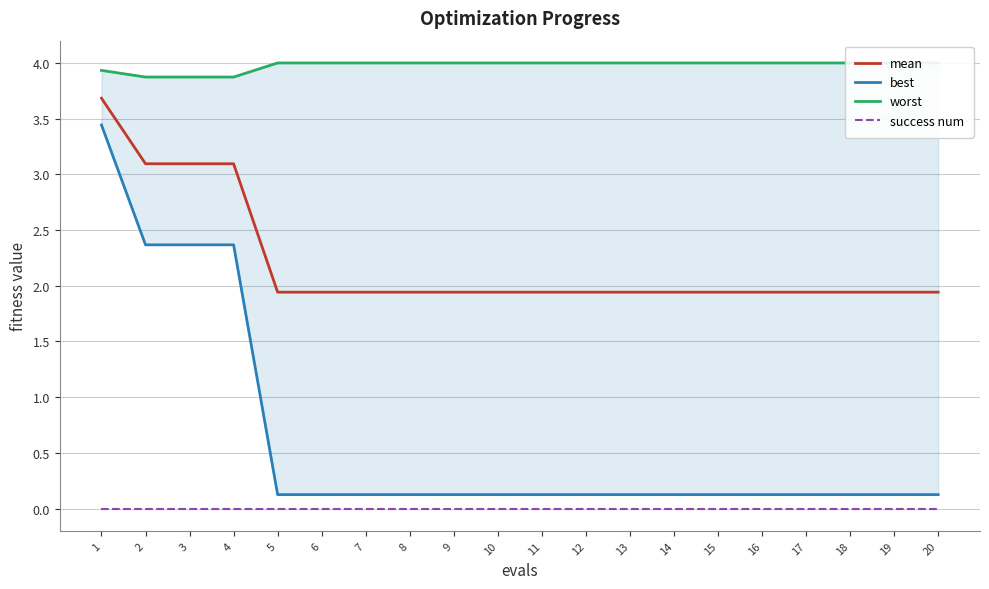

Reading left to right, list all the values displayed in this chart.

mean: 1=3.7	2=3.1	3=3.1	4=3.1	5=1.9	6=1.9	7=1.9	8=1.9	9=1.9	10=1.9	11=1.9	12=1.9	13=1.9	14=1.9	15=1.9	16=1.9	17=1.9	18=1.9	19=1.9	20=1.9
best: 1=3.4	2=2.4	3=2.4	4=2.4	5=0.1	6=0.1	7=0.1	8=0.1	9=0.1	10=0.1	11=0.1	12=0.1	13=0.1	14=0.1	15=0.1	16=0.1	17=0.1	18=0.1	19=0.1	20=0.1
worst: 1=3.9	2=3.9	3=3.9	4=3.9	5=4.0	6=4.0	7=4.0	8=4.0	9=4.0	10=4.0	11=4.0	12=4.0	13=4.0	14=4.0	15=4.0	16=4.0	17=4.0	18=4.0	19=4.0	20=4.0
success num: 1=0.0	2=0.0	3=0.0	4=0.0	5=0.0	6=0.0	7=0.0	8=0.0	9=0.0	10=0.0	11=0.0	12=0.0	13=0.0	14=0.0	15=0.0	16=0.0	17=0.0	18=0.0	19=0.0	20=0.0